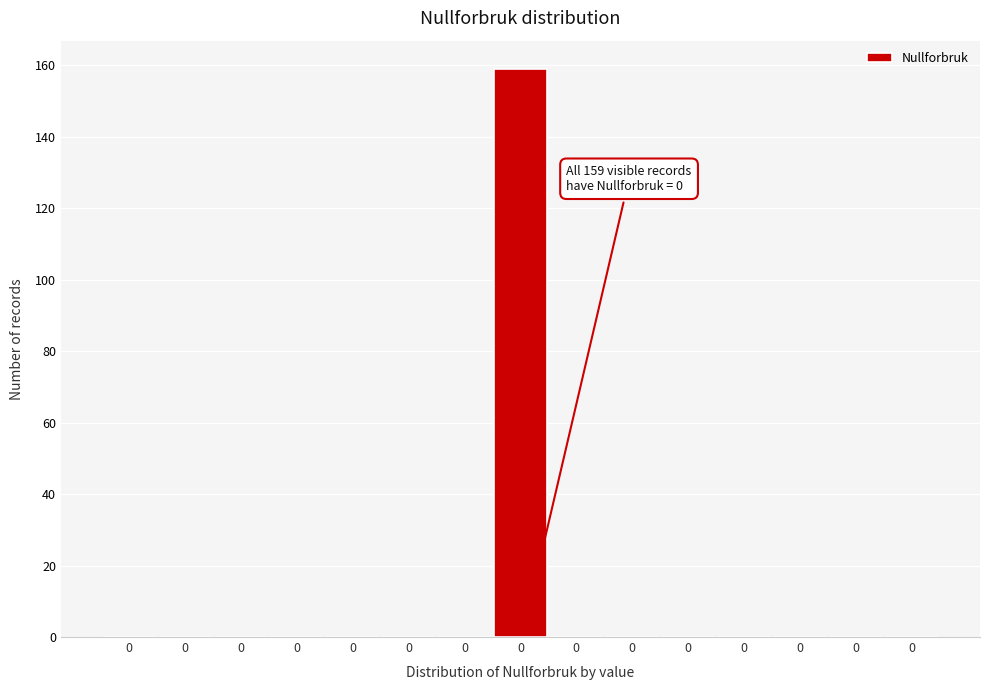

How many data points does each series have?

15